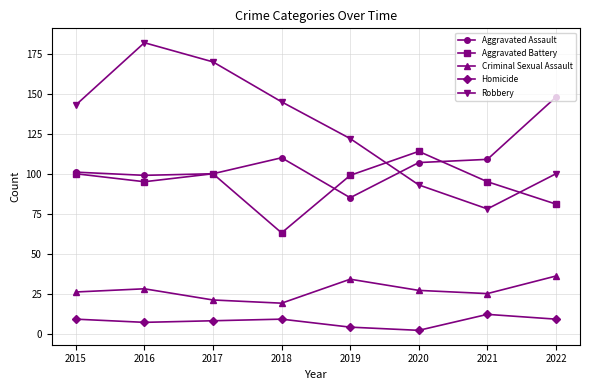

What is the difference between the maximum and minimum values in the Aggravated Battery series?

51